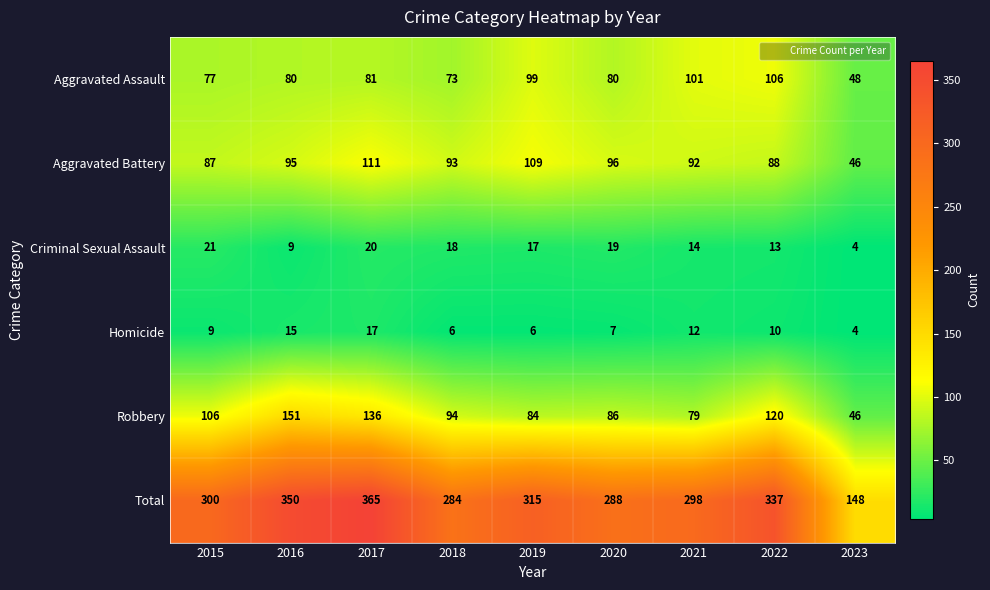

What is the difference between the maximum and minimum values in the Aggravated Assault series?

58